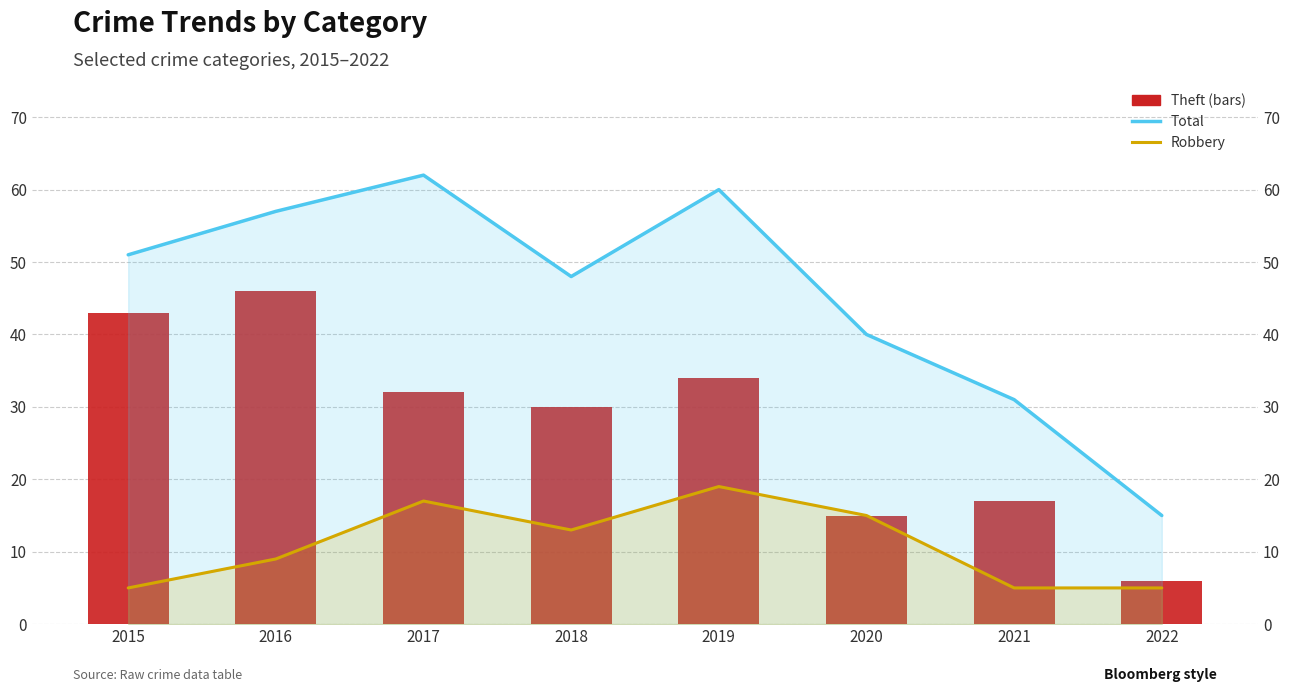

At how many categories does at least one series exceed 12?

8